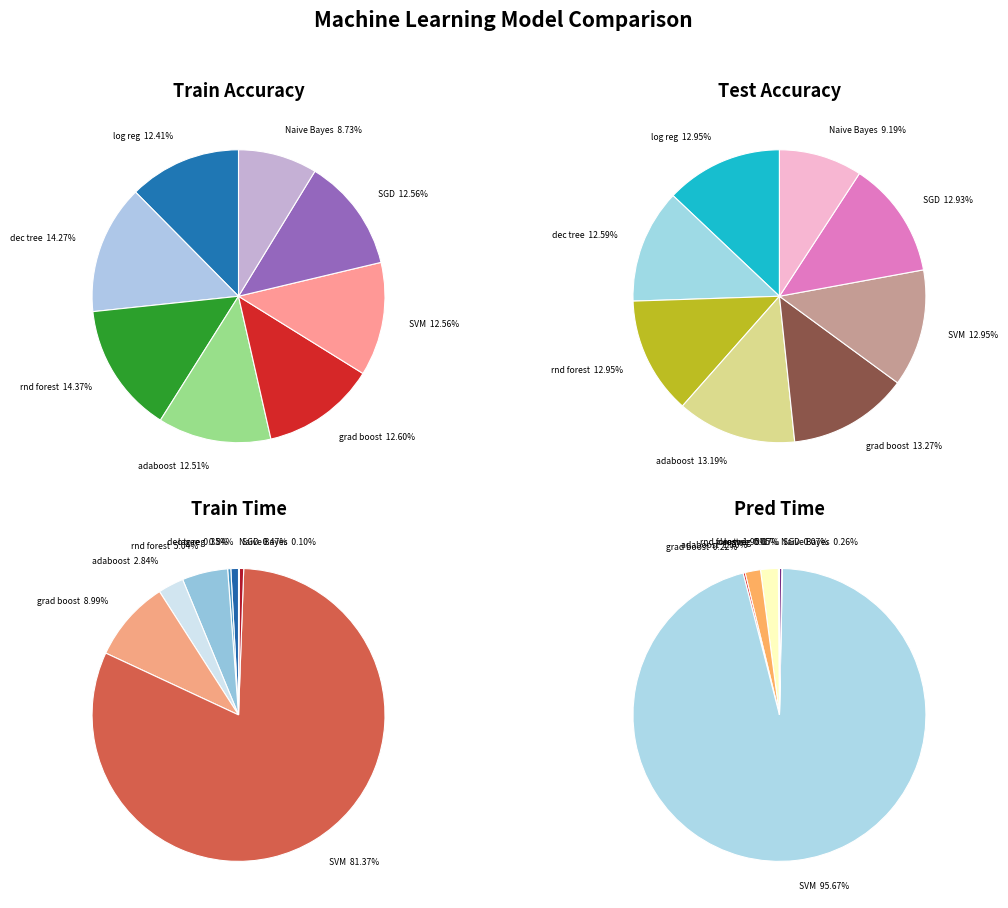

How many slices are in this pie chart?

8